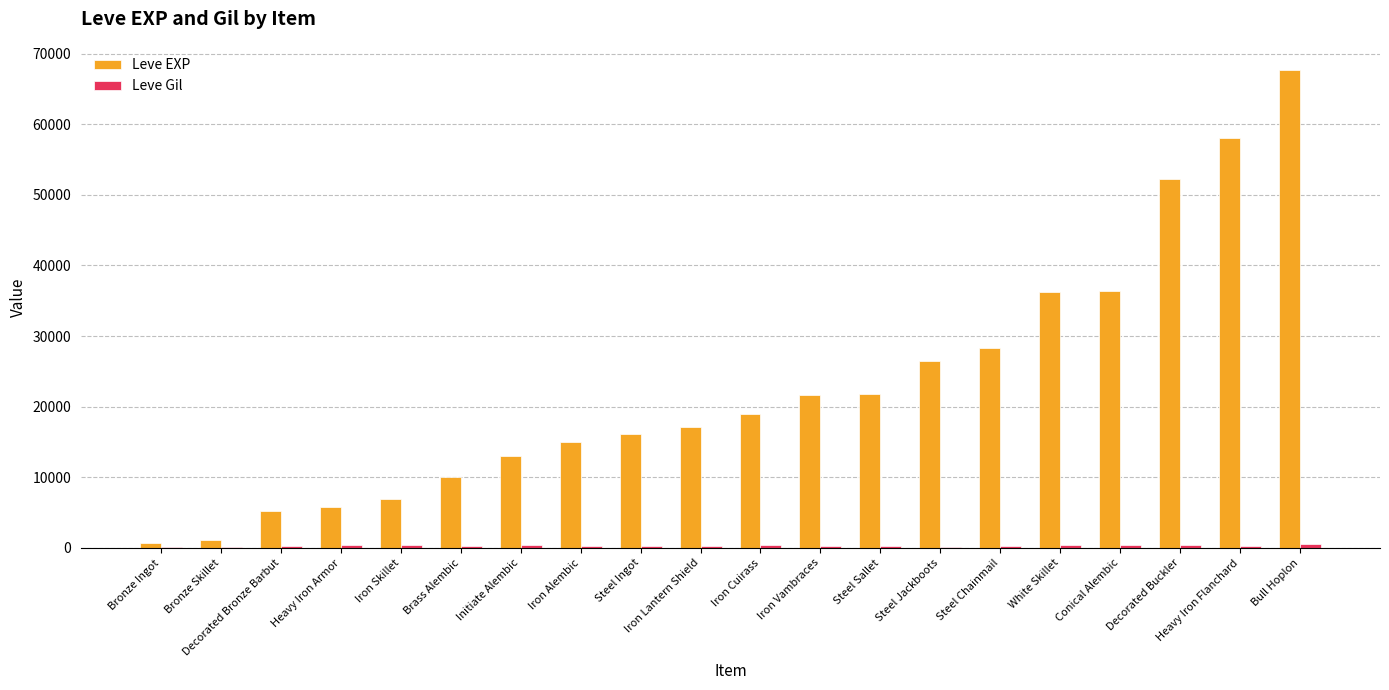

At which category is the sum across all series the highest?

Bull Hoplon